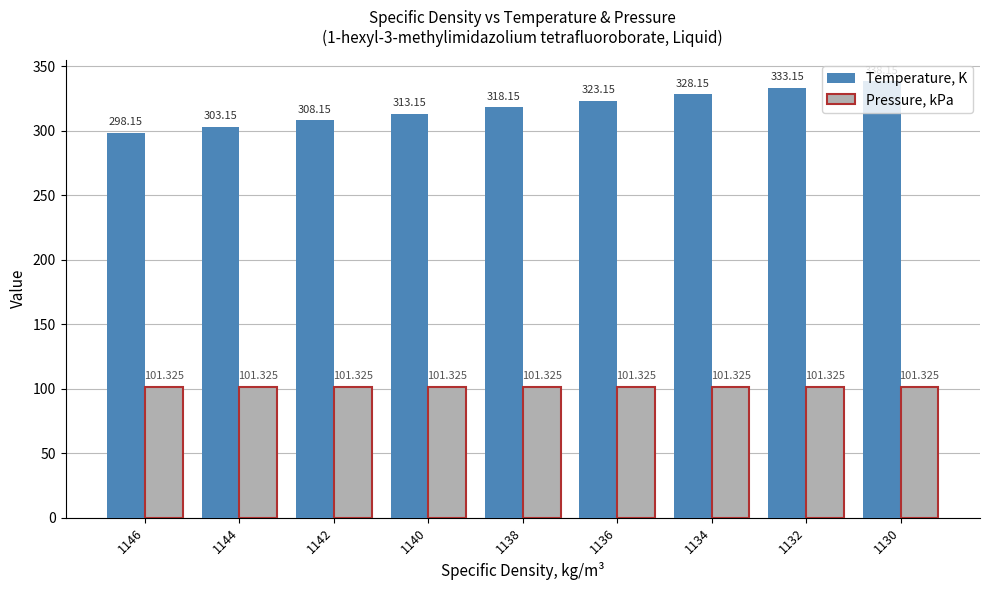

Which series has the largest range (max minus min)?

Temperature, K